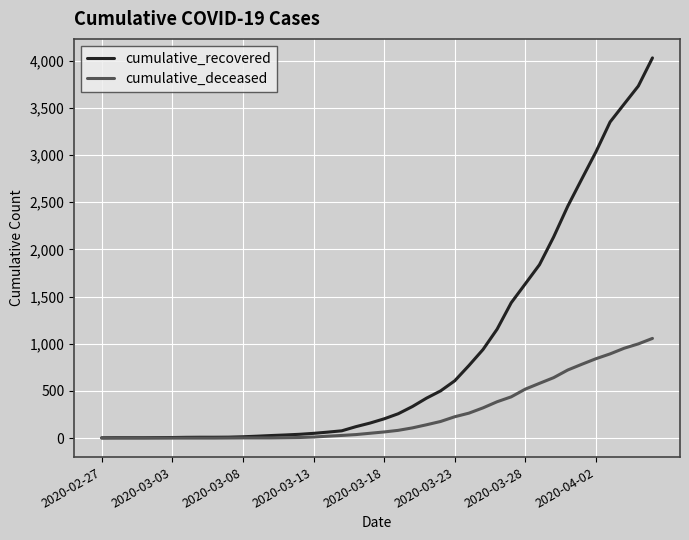

List the series in order of their peak value, lowest first.

cumulative_deceased, cumulative_recovered